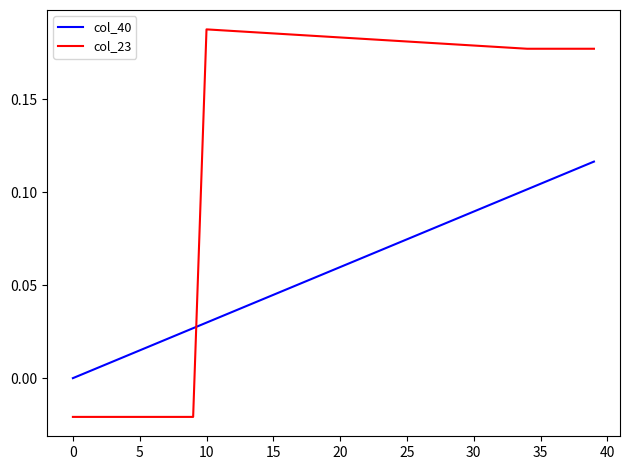

Which series has the widest spread of values?

col_23